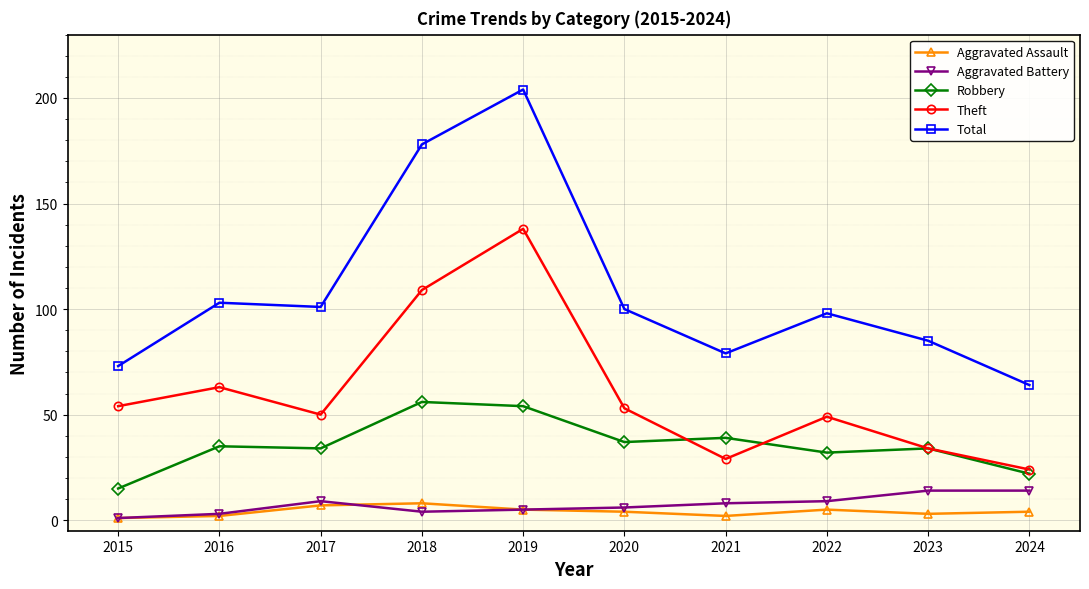

Which series has the largest total across all categories?

Total